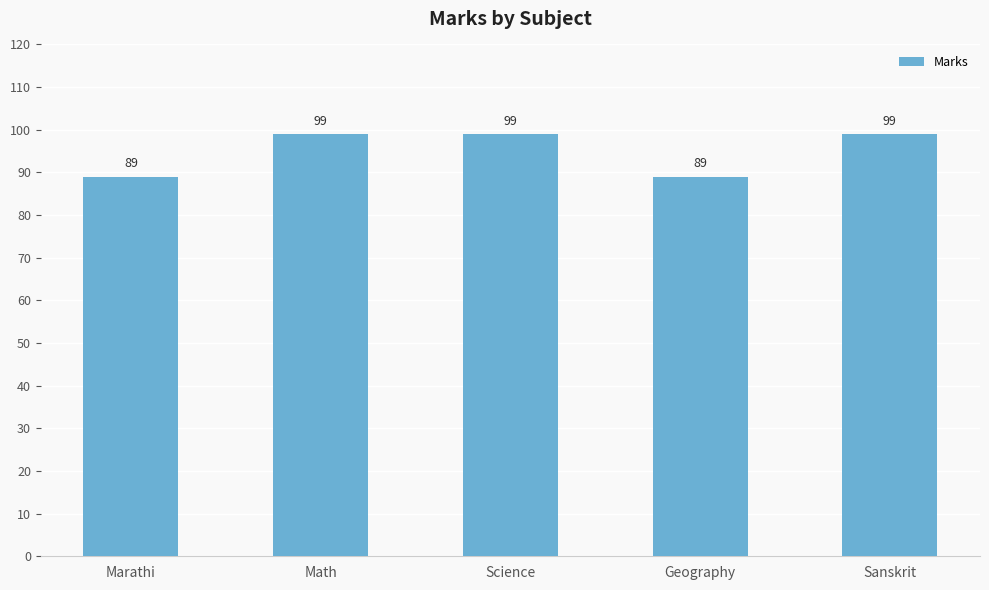

Reading left to right, extract all data points from this chart.

89	99	99	89	99